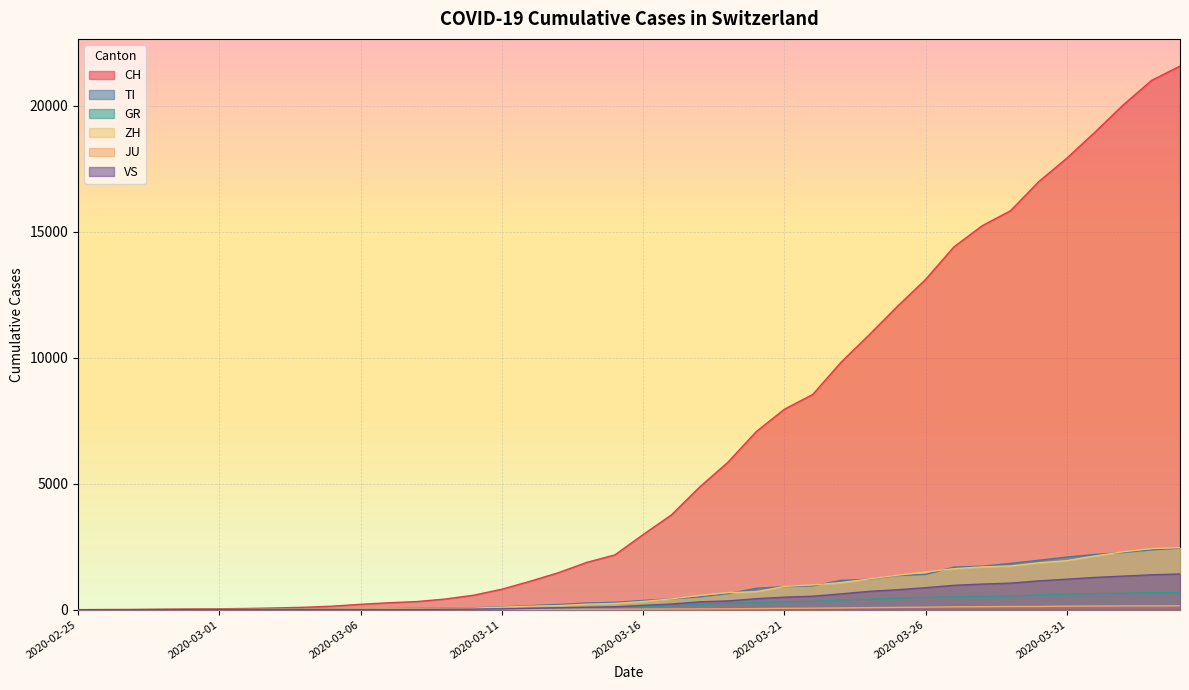

True or false: TI and GR intersect in this chart.

False